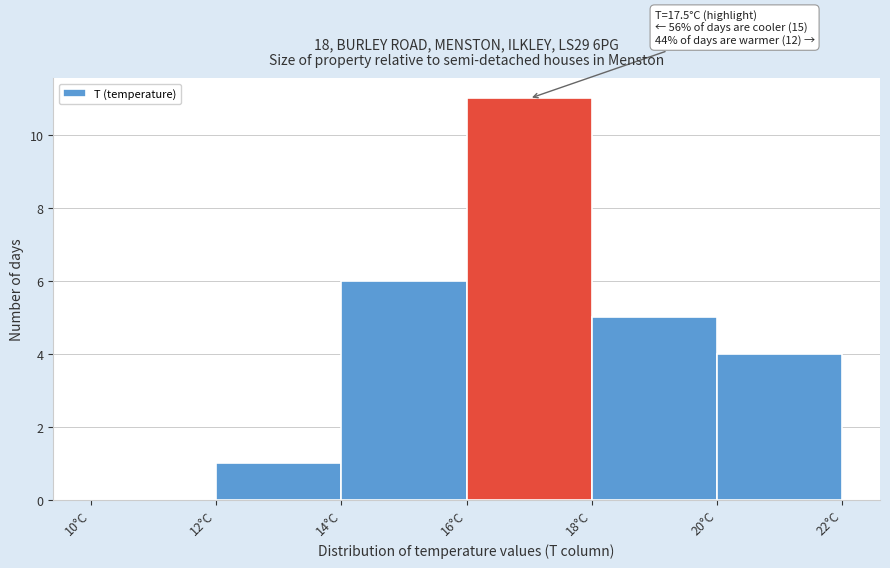

Over which range of the x-axis is the bar tallest?

16 to 18